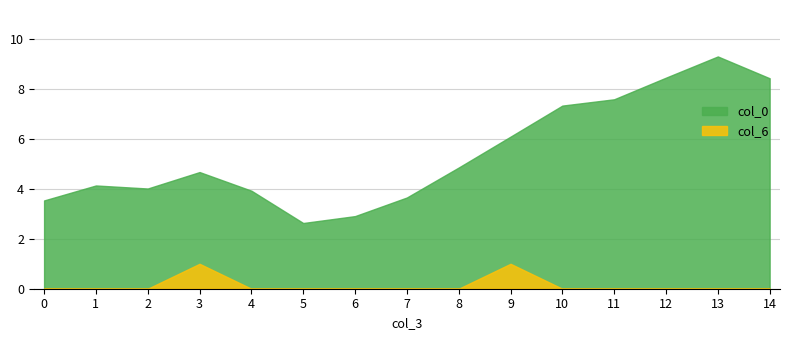

What is the total value across all series at 8?

4.9